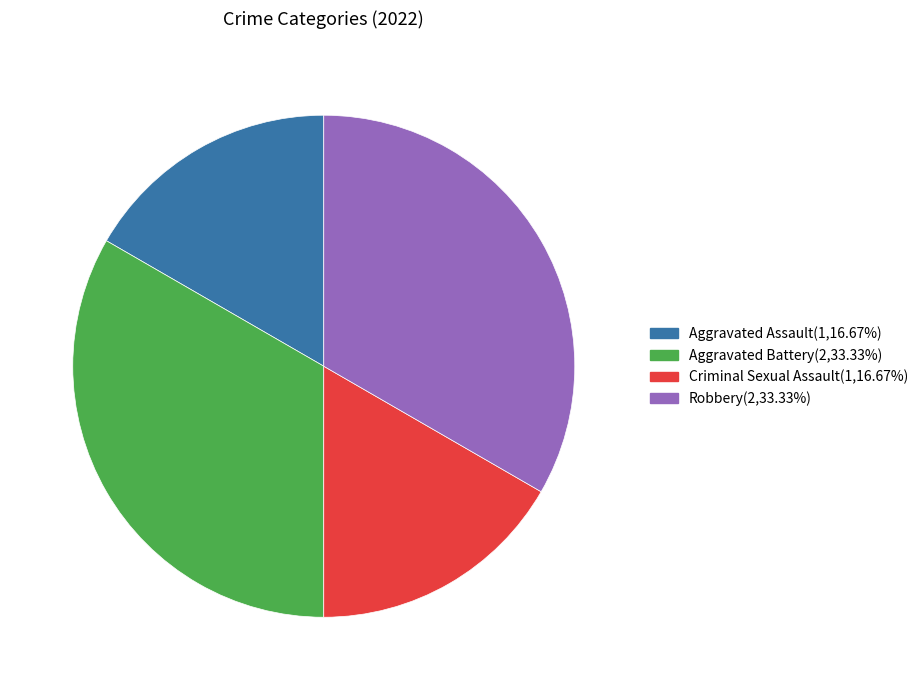

Is the sum of Criminal Sexual Assault(1,16.67%) and Aggravated Assault(1,16.67%) greater than half?

No